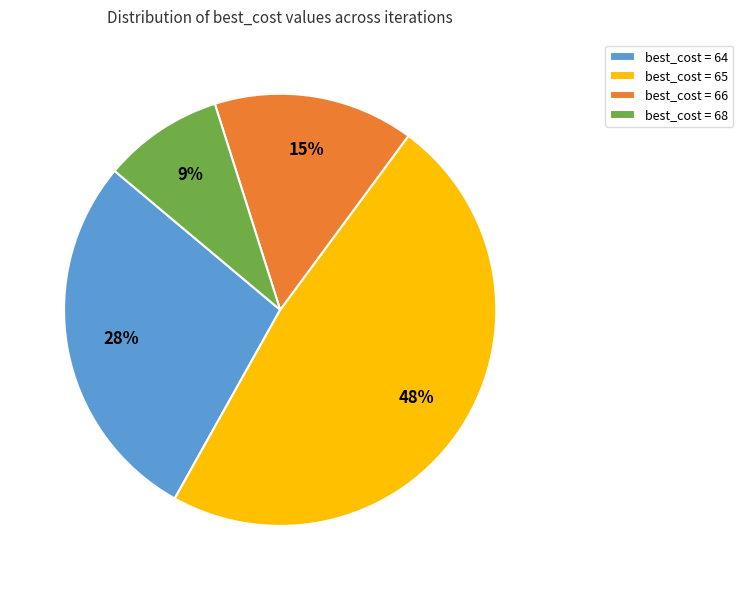

Which has a higher value, best_cost = 68 or best_cost = 64?

best_cost = 64